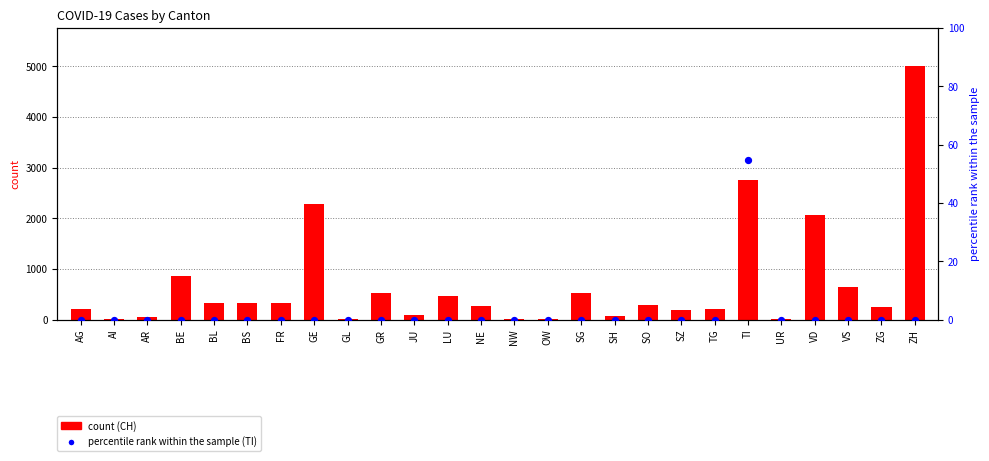

Which series contains the highest Y value?

CH (count)